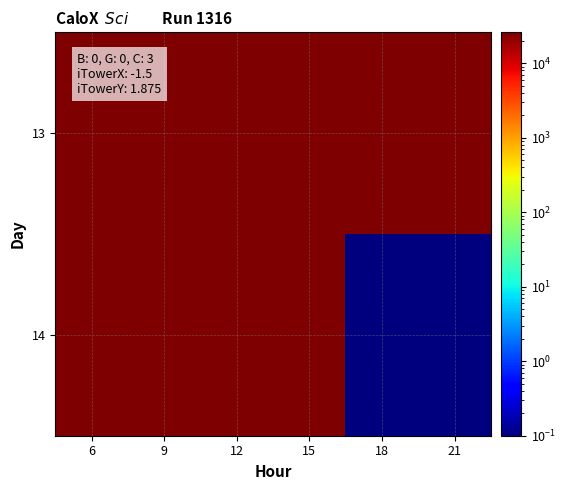

Between 12 and 6, which is larger?

12